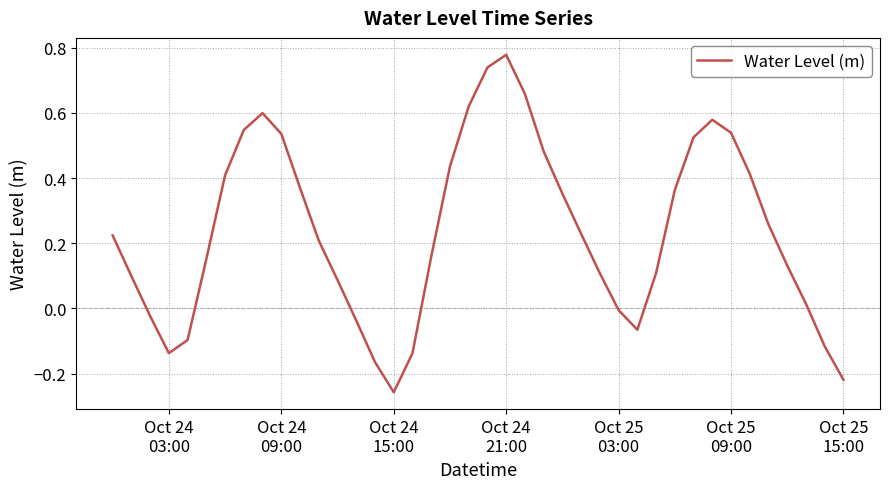

What is the difference between the maximum and minimum values?

1.0